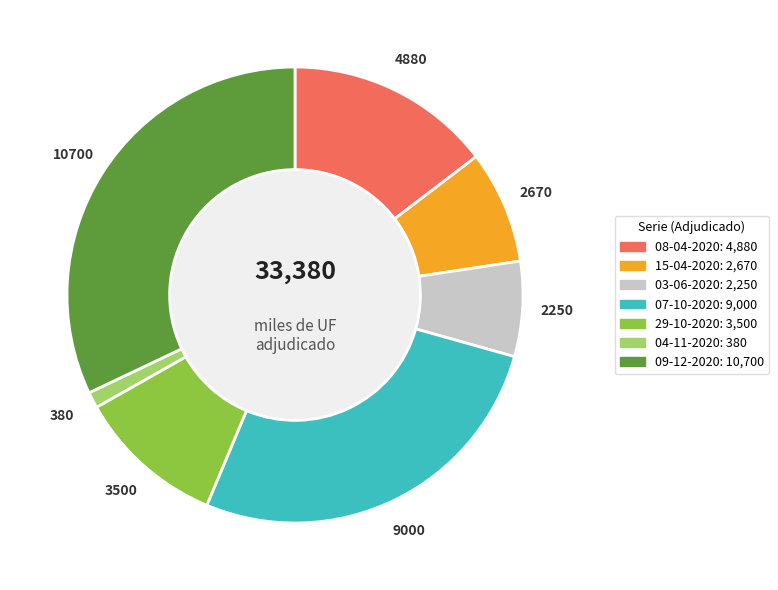

Which has a higher value, 04-11-2020 or 07-10-2020?

07-10-2020